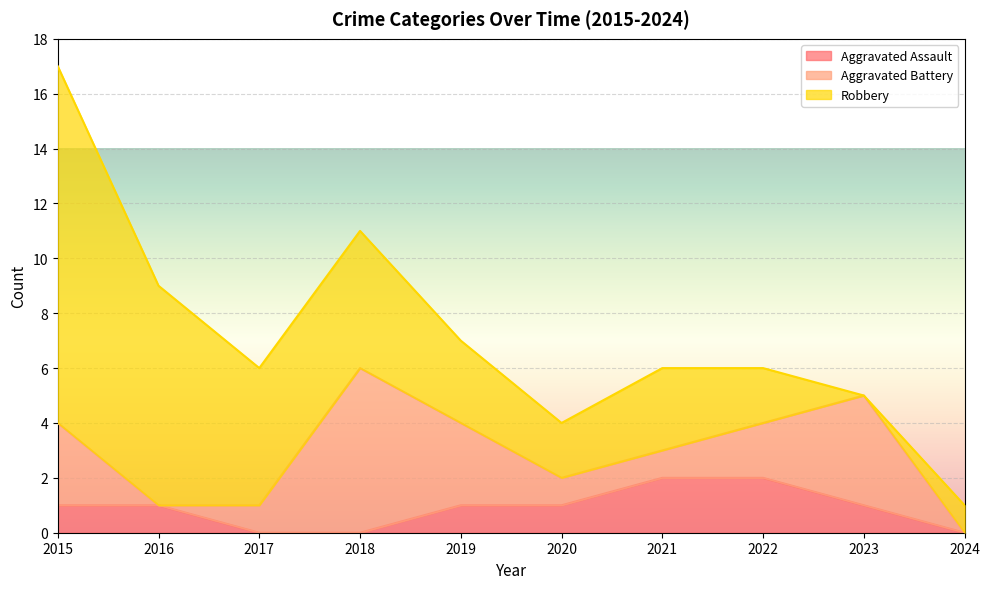

Rank the series by their maximum value, from highest to lowest.

Robbery, Aggravated Battery, Aggravated Assault